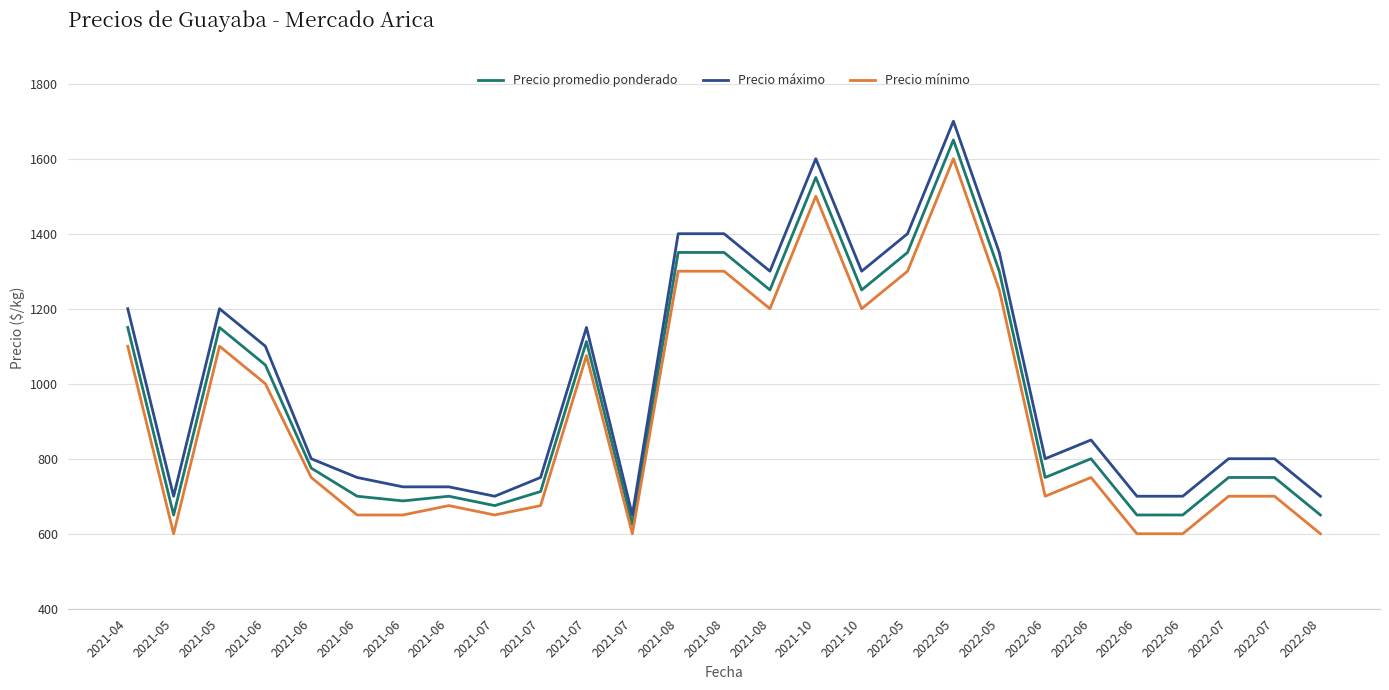

How many lines are shown in the chart?

3